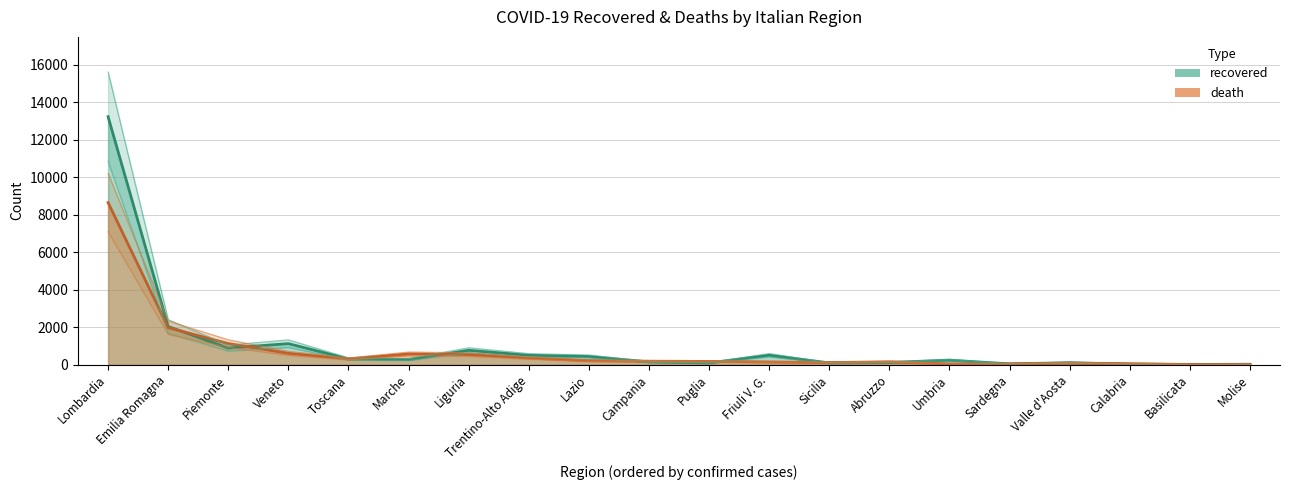

The recovered series shows 87.5 at Sardegna. True or false?

False